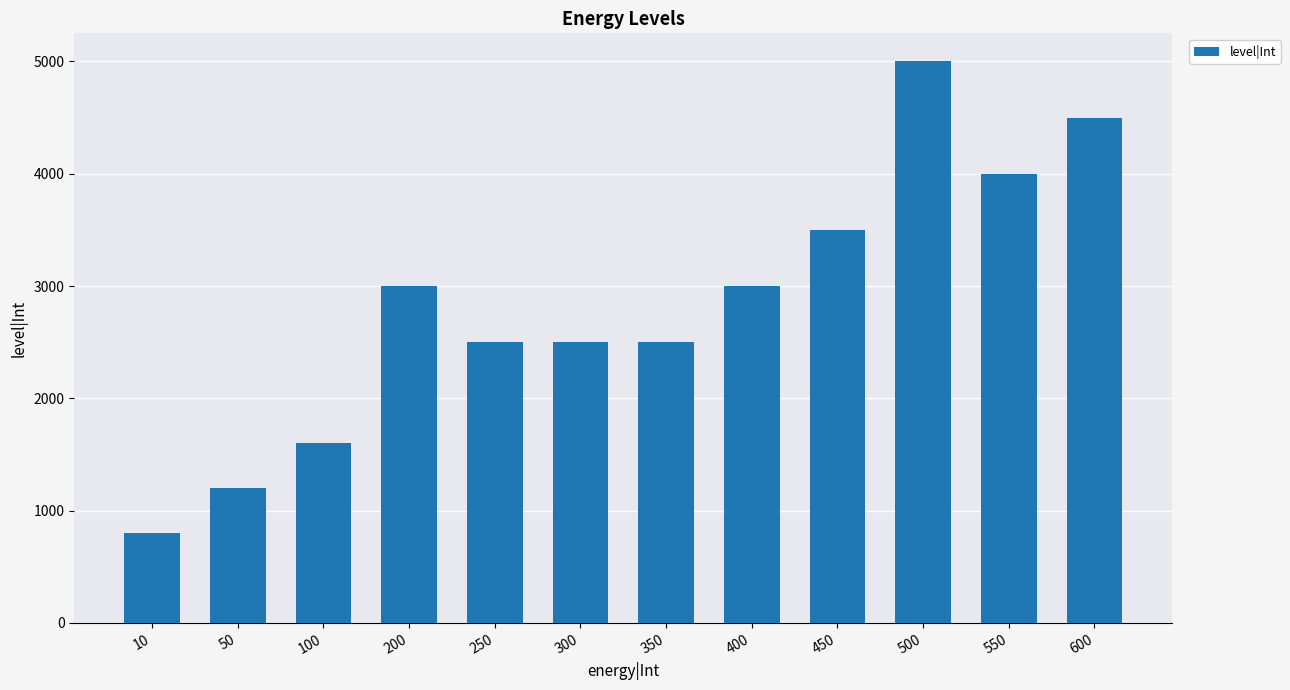

Between 300 and 100, which is larger?

300